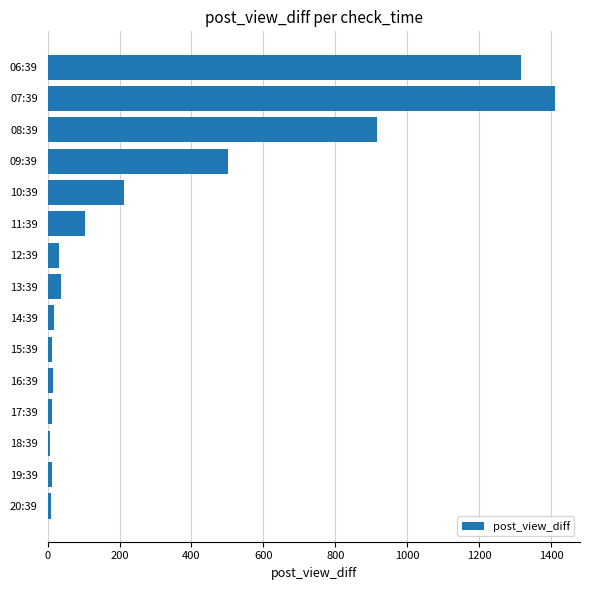

What is the maximum value shown in the chart?

1410